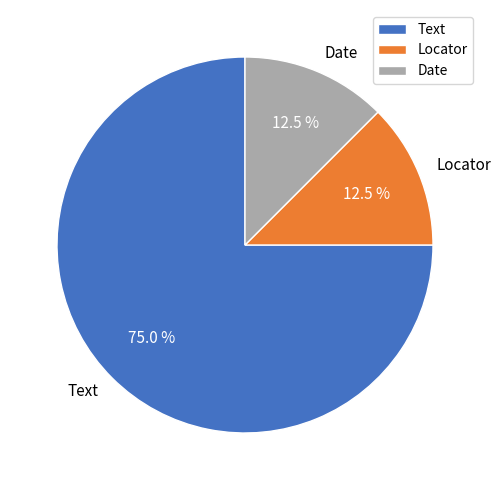

Combined, what portion of the pie is Date and Text?

87.5%